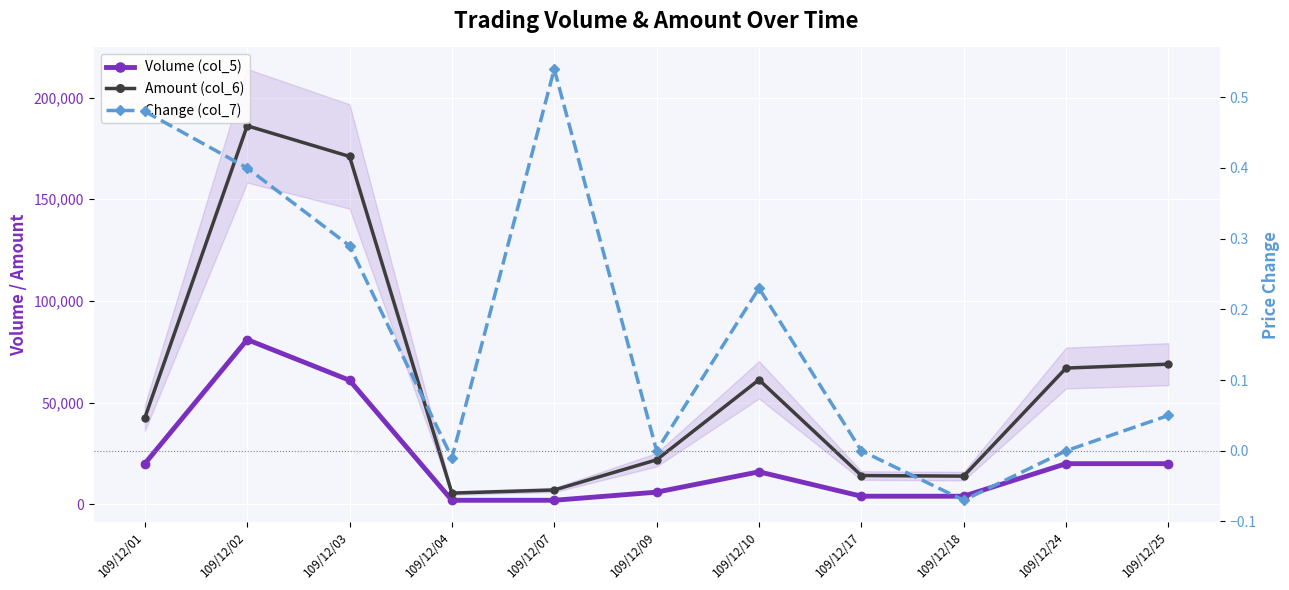

What is the highest value of the Amount (col_6) series?

186120.0